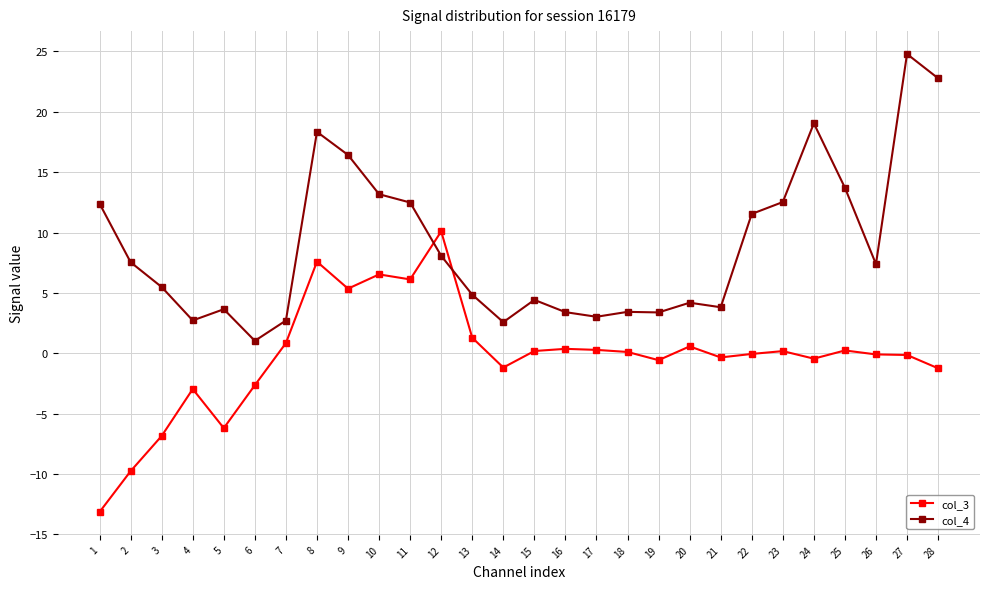

The value of col_3 at 2 is -16.0. True or false?

False